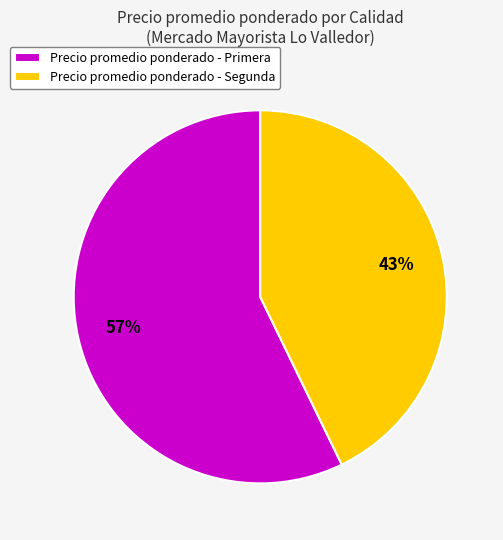

Do Precio promedio ponderado - Segunda and Precio promedio ponderado - Primera together represent more than half of the pie?

Yes